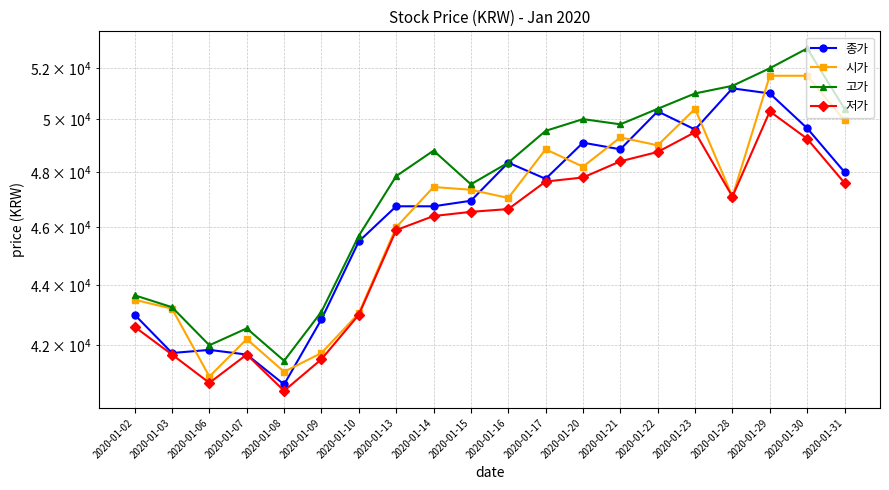

True or false: 시가 and 저가 intersect in this chart.

False